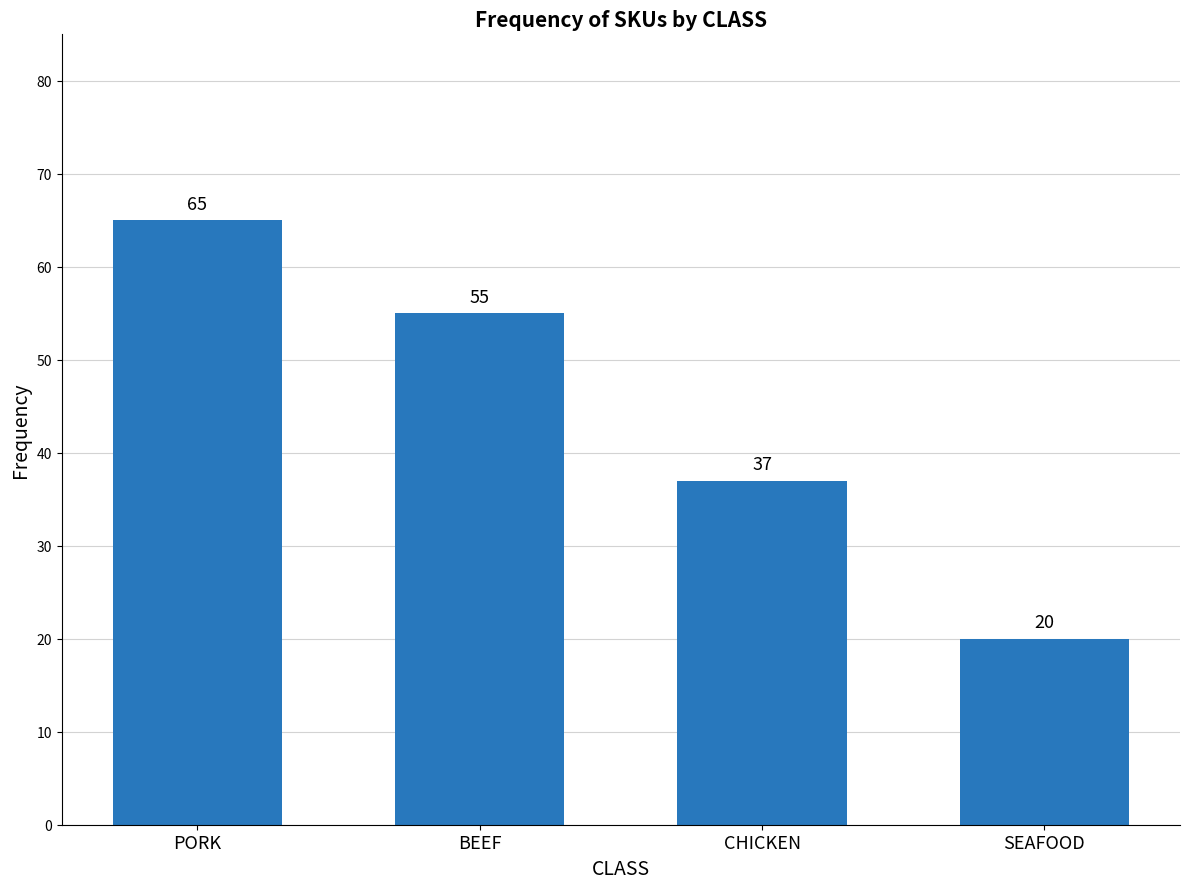

Reading left to right, what are all the values shown in this chart?

PORK=65	BEEF=55	CHICKEN=37	SEAFOOD=20